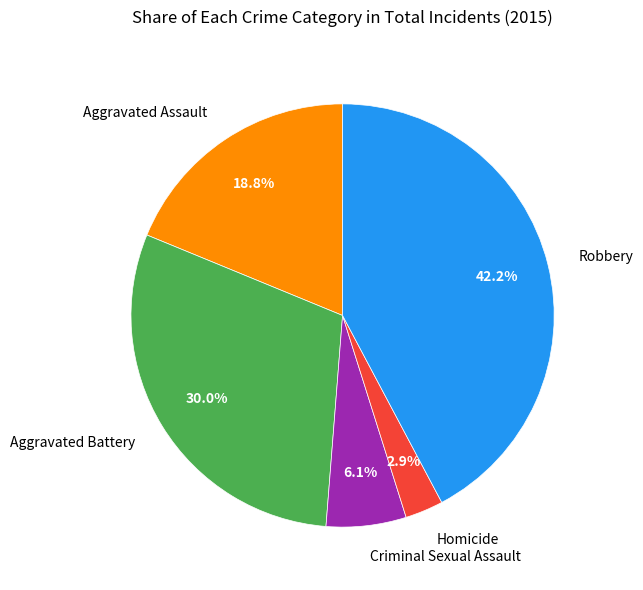

How many segments does this pie chart have?

5